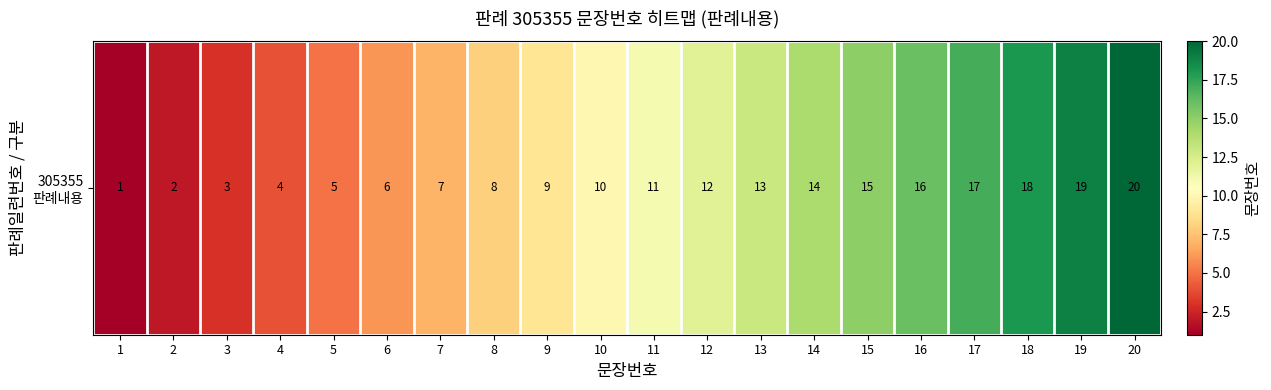

Is it true that the value at 8 is 2?

False